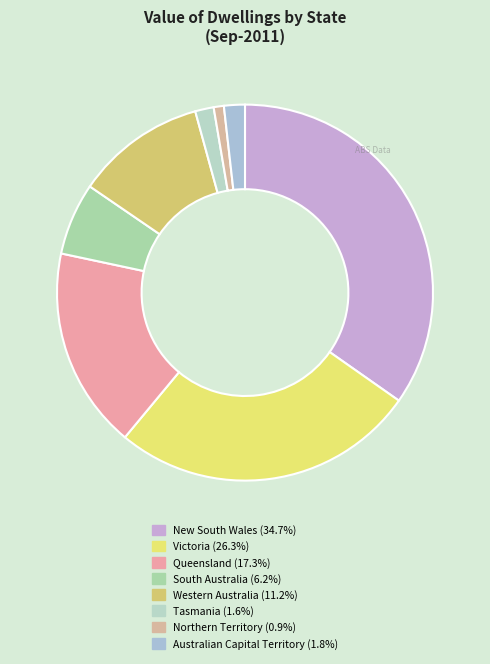

Combined, what portion of the pie is Northern Territory and New South Wales?

35.6%